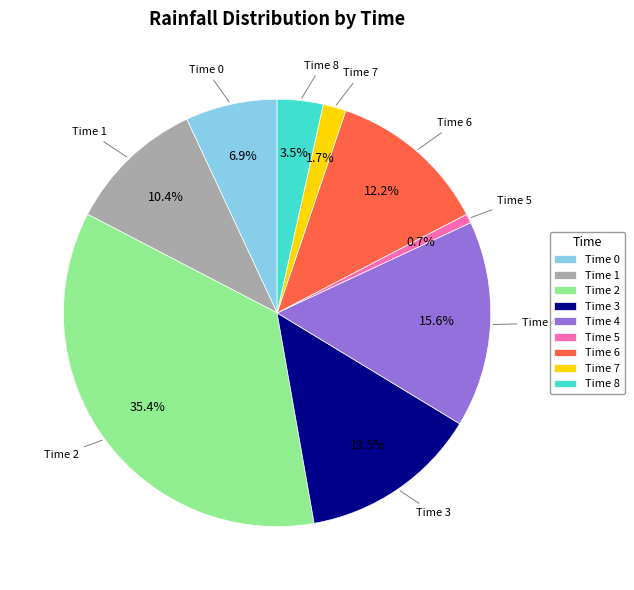

Rank the categories by value from lowest to highest.

Time 5, Time 7, Time 8, Time 0, Time 1, Time 6, Time 3, Time 4, Time 2